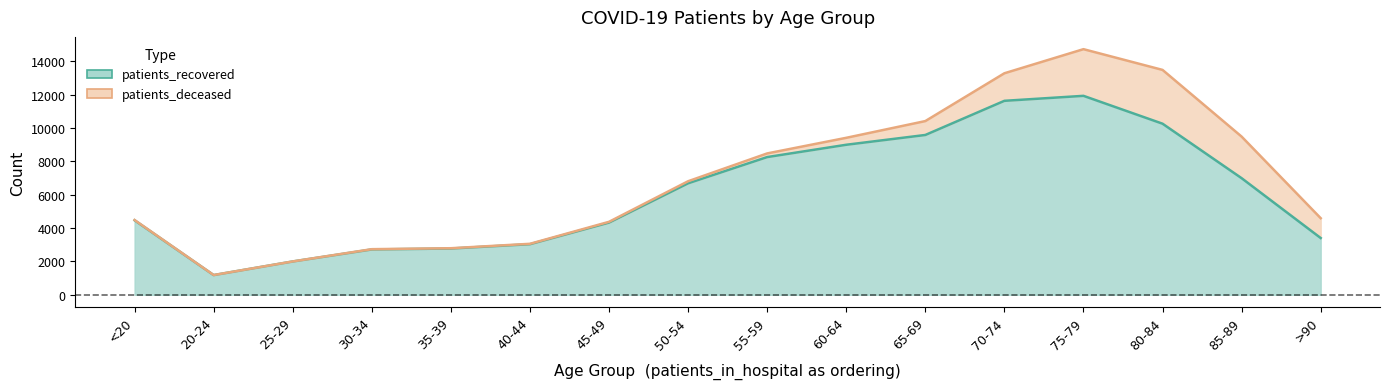

Reading left to right, what are all the values shown in this chart?

<20=4464	20-24=1180	25-29=1996	30-34=2717	35-39=2772	40-44=3031	45-49=4326	50-54=6681	55-59=8253	60-64=8991	65-69=9578	70-74=11625	75-79=11924	80-84=10254	85-89=6988	>90=3401